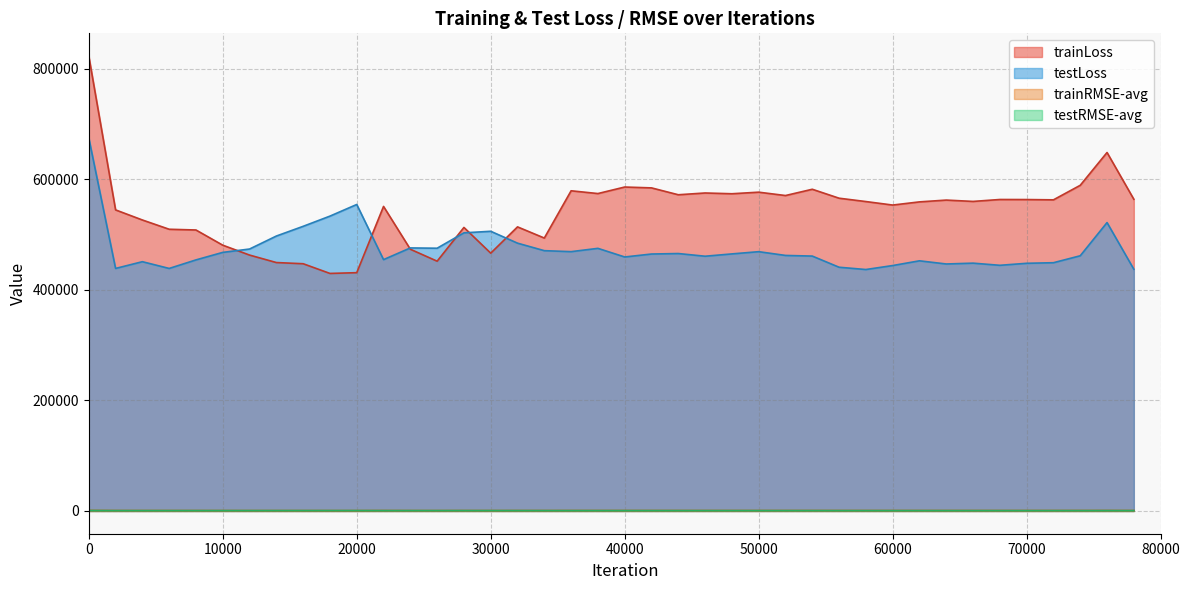

Rank the categories by testLoss value from lowest to highest.

58000, 78000, 6000, 2000, 56000, 60000, 68000, 64000, 70000, 66000, 72000, 4000, 62000, 8000, 22000, 40000, 46000, 54000, 74000, 52000, 42000, 48000, 44000, 10000, 50000, 36000, 34000, 12000, 38000, 26000, 24000, 32000, 14000, 28000, 30000, 16000, 76000, 18000, 20000, 0